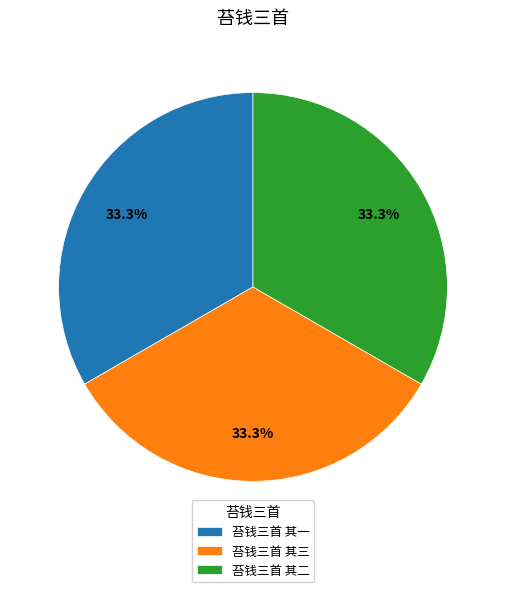

To the nearest percent, what portion does 苔钱三首 其三 represent?

33%